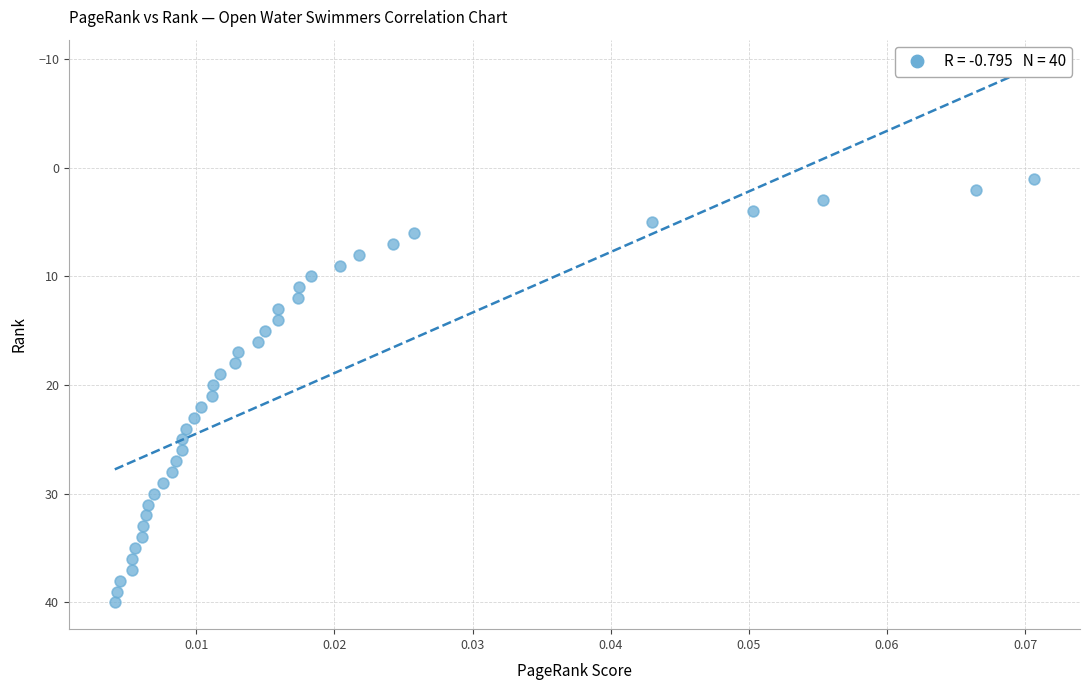

What is the range of Y values (max minus min)?

39